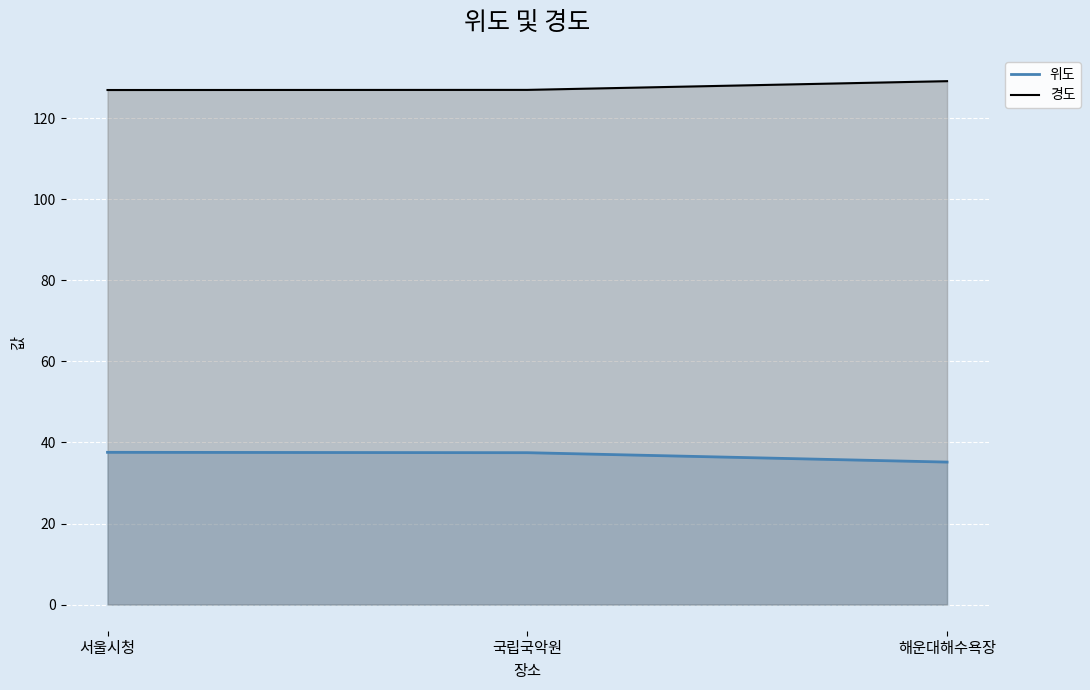

What is the difference between the maximum and minimum values in the 위도 series?

2.4